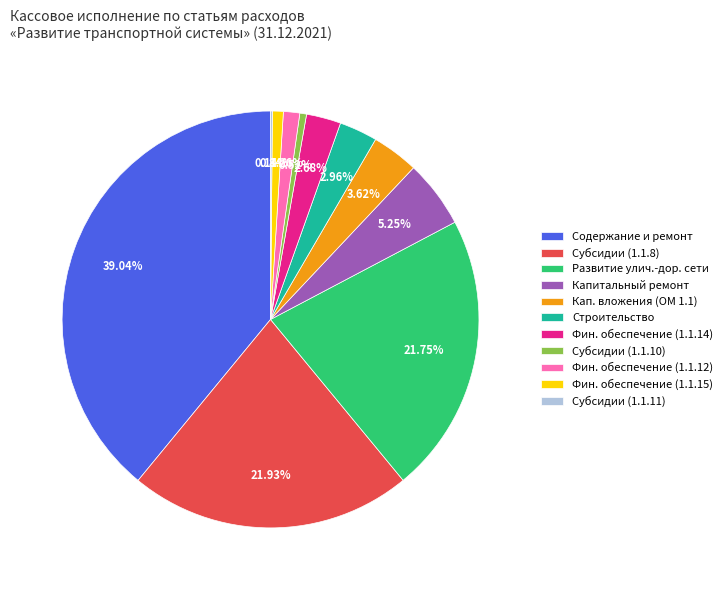

What is the ratio of the value at Фин. обеспечение (1.1.12) to the value at Кап. вложения (ОМ 1.1)?

0.3